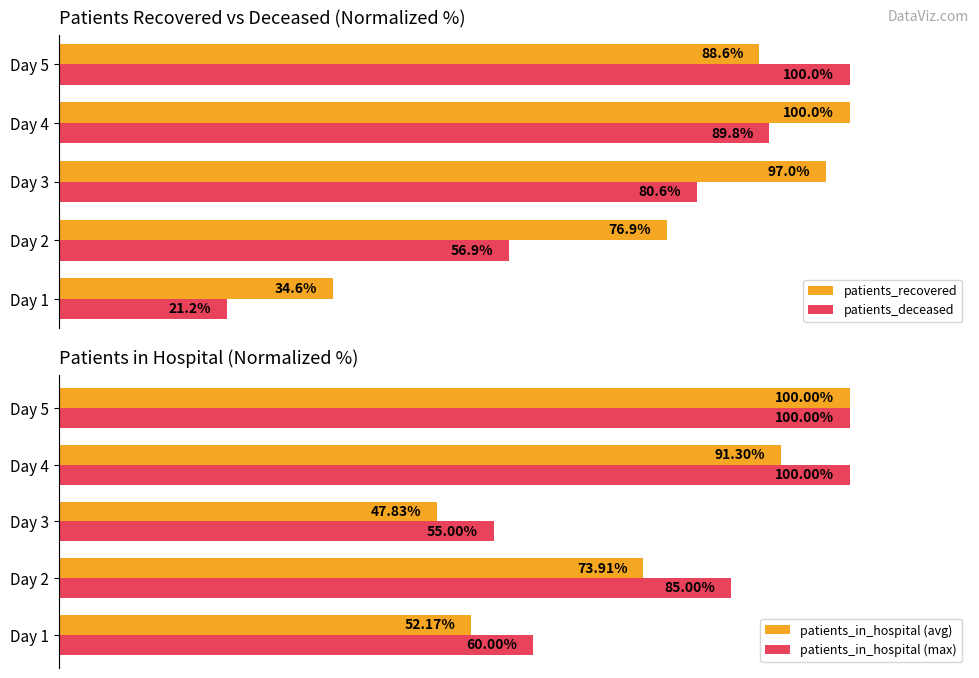

List the labels in order of patients_in_hospital (avg) value, smallest first.

Day 3, Day 1, Day 2, Day 4, Day 5